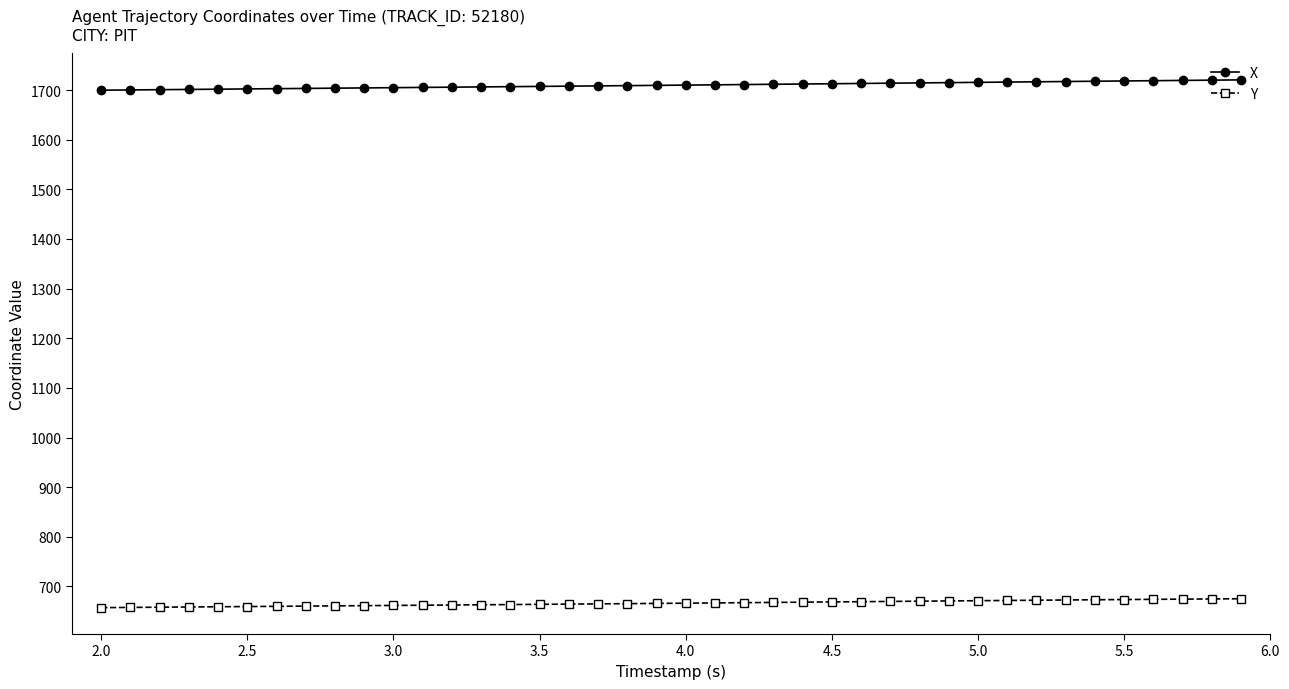

What is the smallest value displayed?

657.4